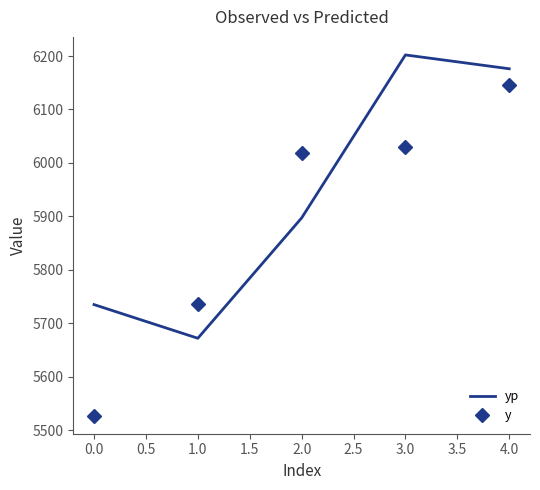

Reading right to left, what are all the values shown in this chart?

yp: 6176.1	6202.0	5897.2	5672.2	5735.2
y: 6146.5	6030.0	6019.5	5736.0	5527.5